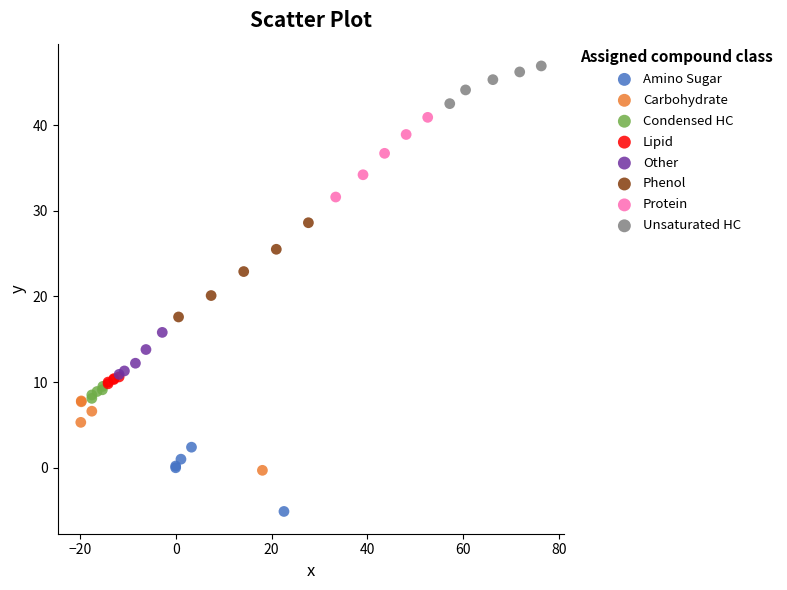

Which series contains the highest Y value?

Unsaturated HC